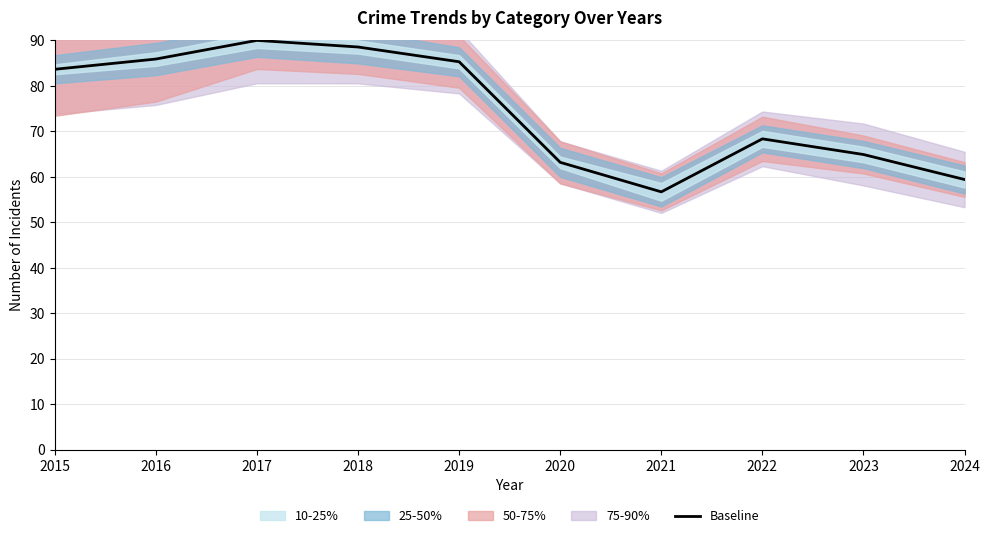

Between 2022 and 2016, which is larger?

2016